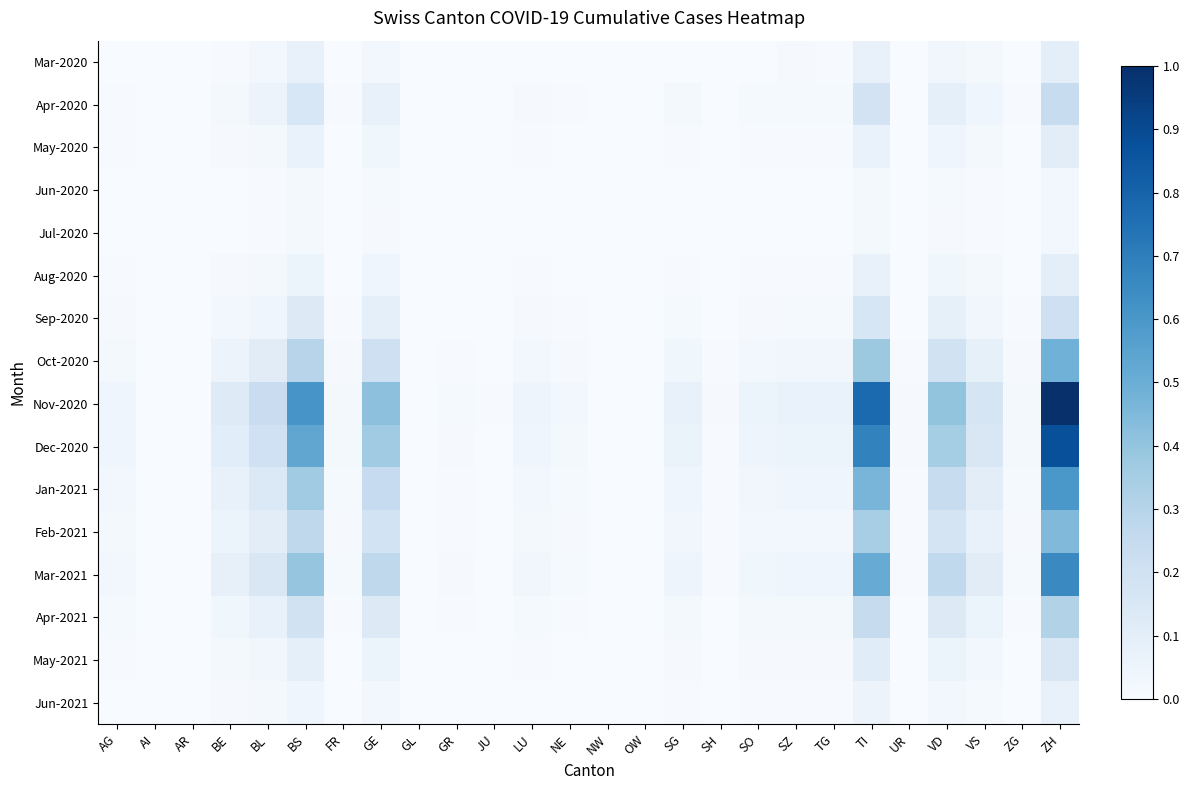

At GE, list the series in order from smallest to largest.

Jul-2020, Jun-2020, Mar-2020, Jun-2021, May-2020, Aug-2020, May-2021, Apr-2020, Sep-2020, Apr-2021, Feb-2021, Oct-2020, Jan-2021, Mar-2021, Dec-2020, Nov-2020